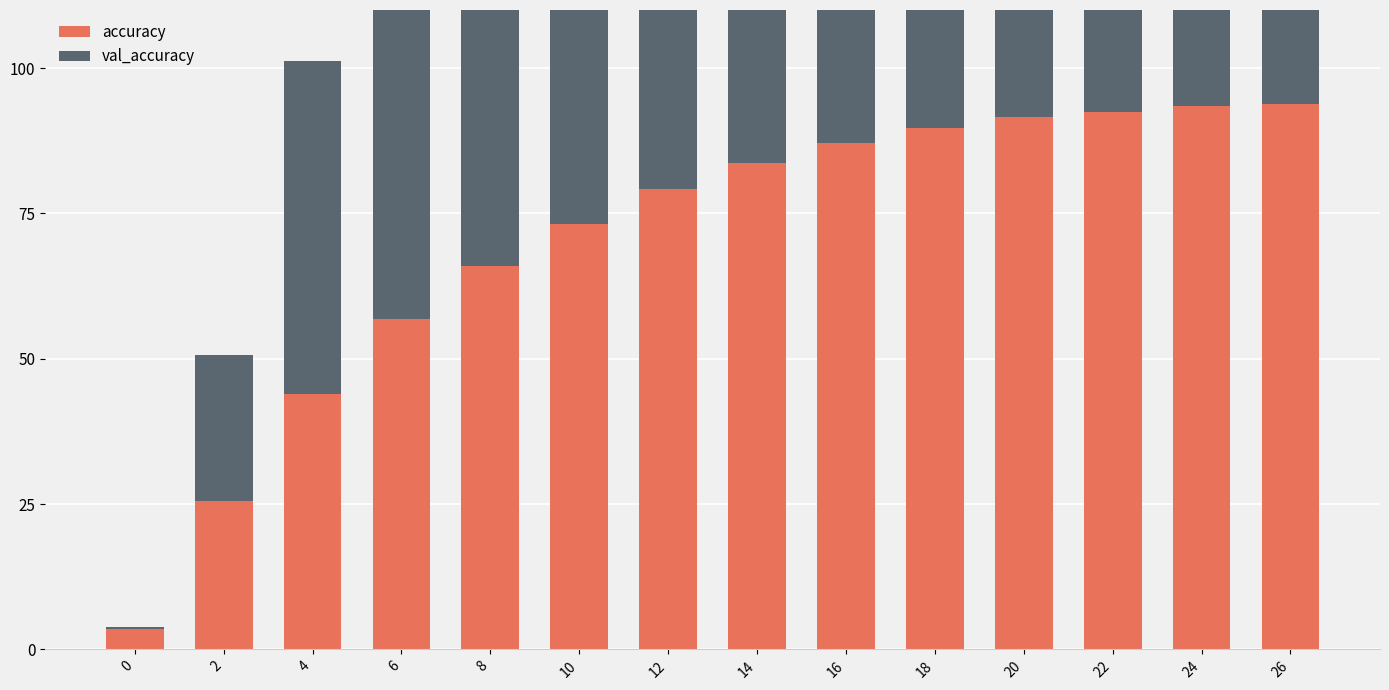

What is the value of the val_accuracy bar at the 6th from the left?

75.5